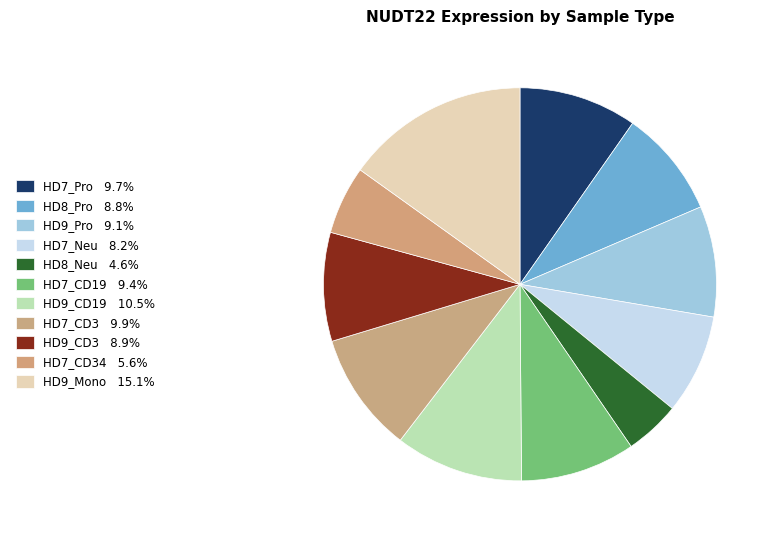

How many segments does this pie chart have?

11